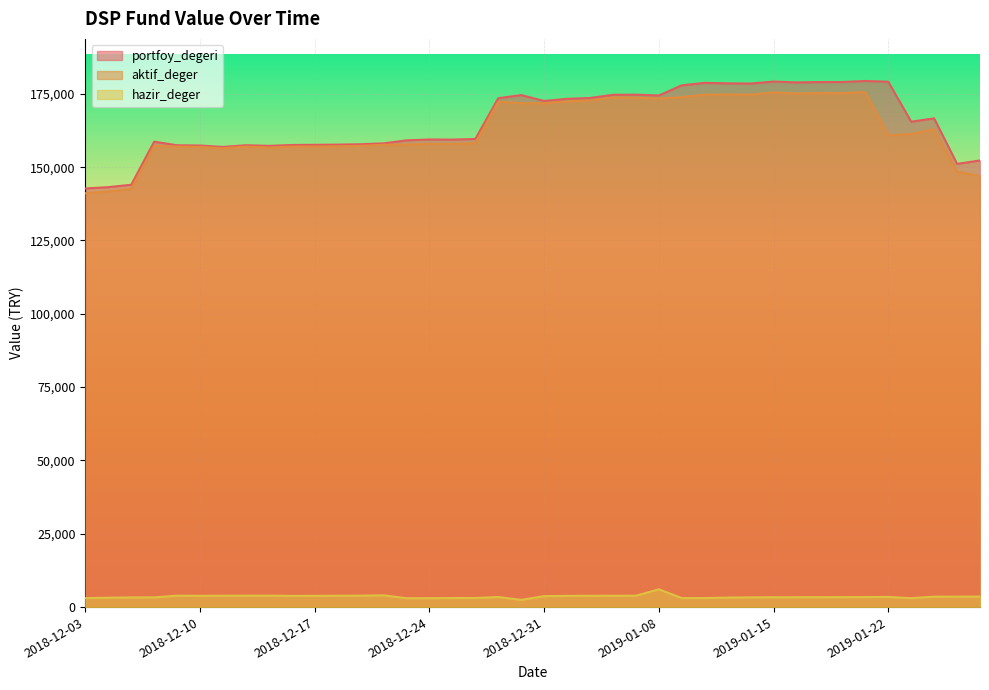

The value of portfoy_degeri at 2019-01-14 is 178520.0. True or false?

True